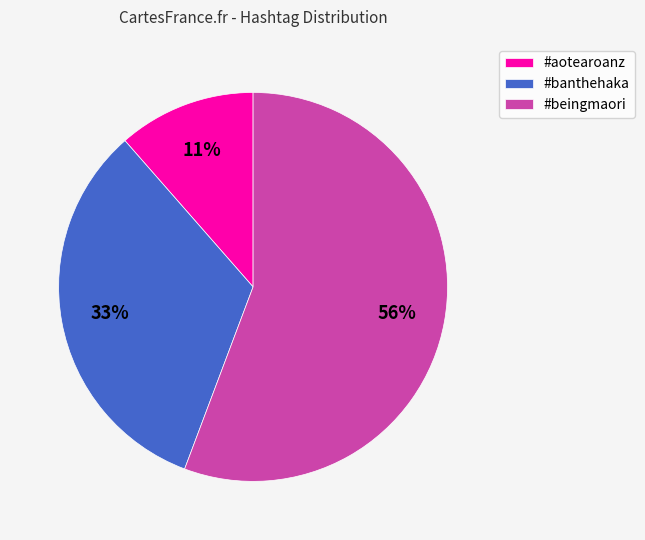

Is it true that #banthehaka is 42% of the pie?

False